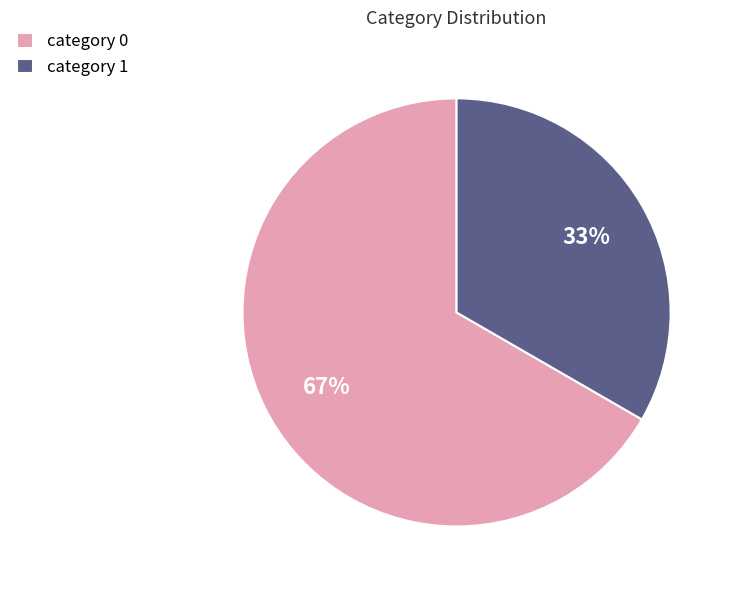

True or false: category 0 accounts for 57% of the total.

False